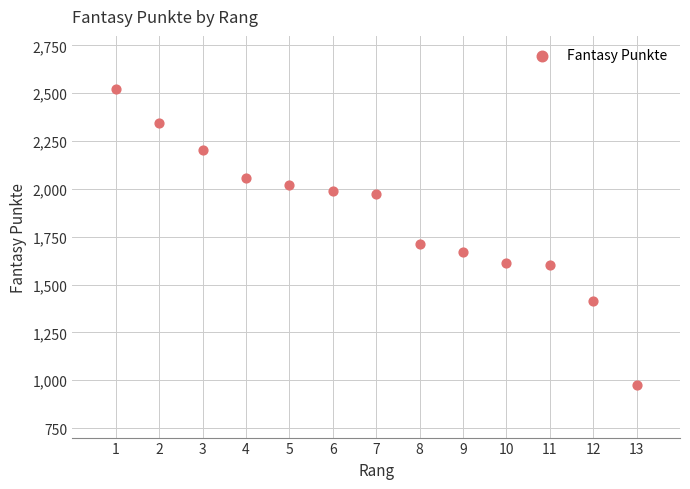

What Y value in the scatter plot is closest to 1748?

1712